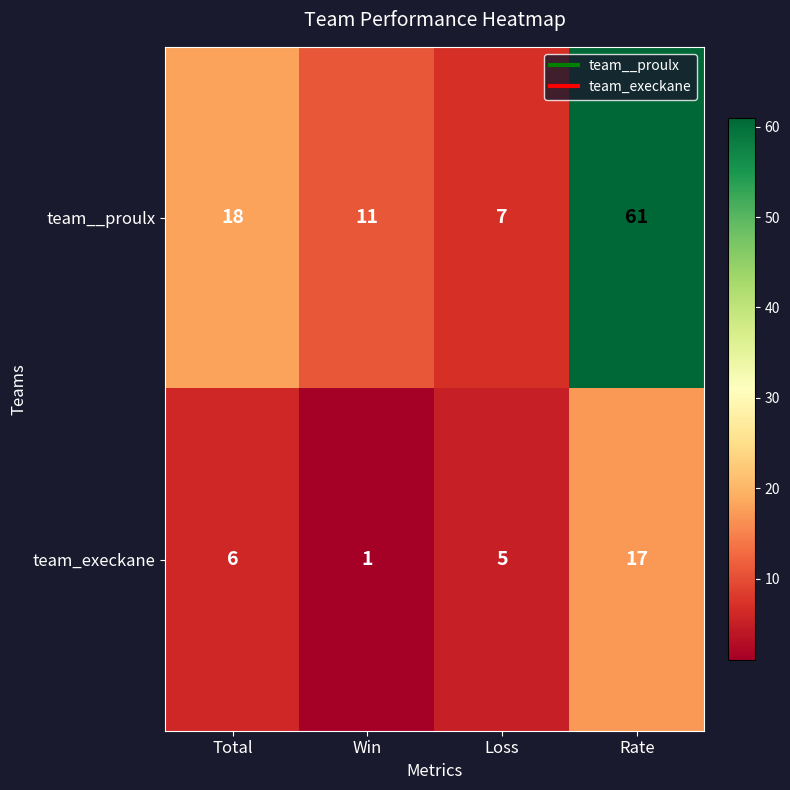

Reading left to right, what are all the values shown in this chart?

team__proulx: 18	11	7	61
team_execkane: 6	1	5	17